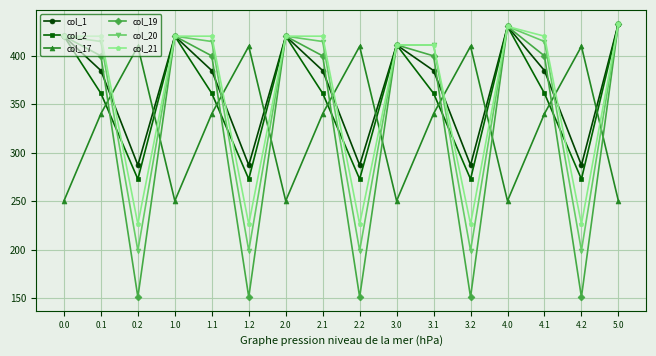

Is it true that col_1 equals 87.9 at 4.0?

False